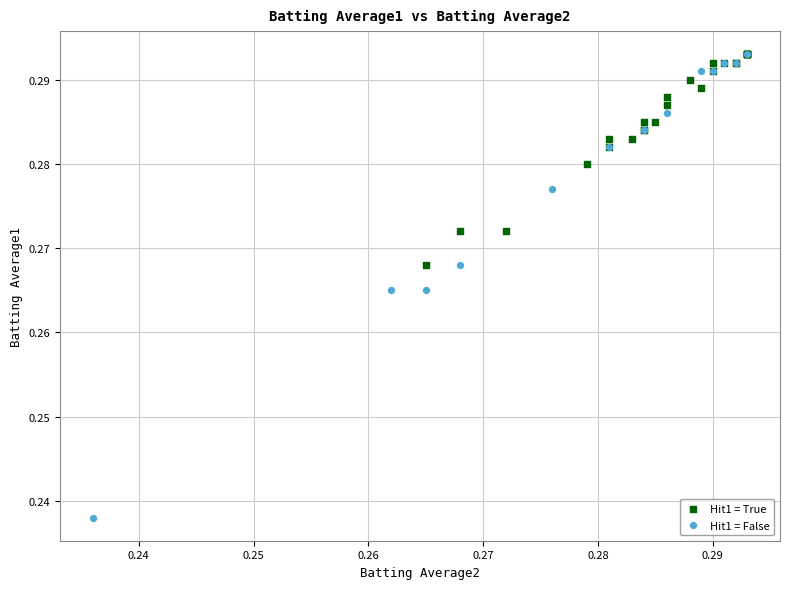

Which series contains the lowest Y value?

Hit1 = False